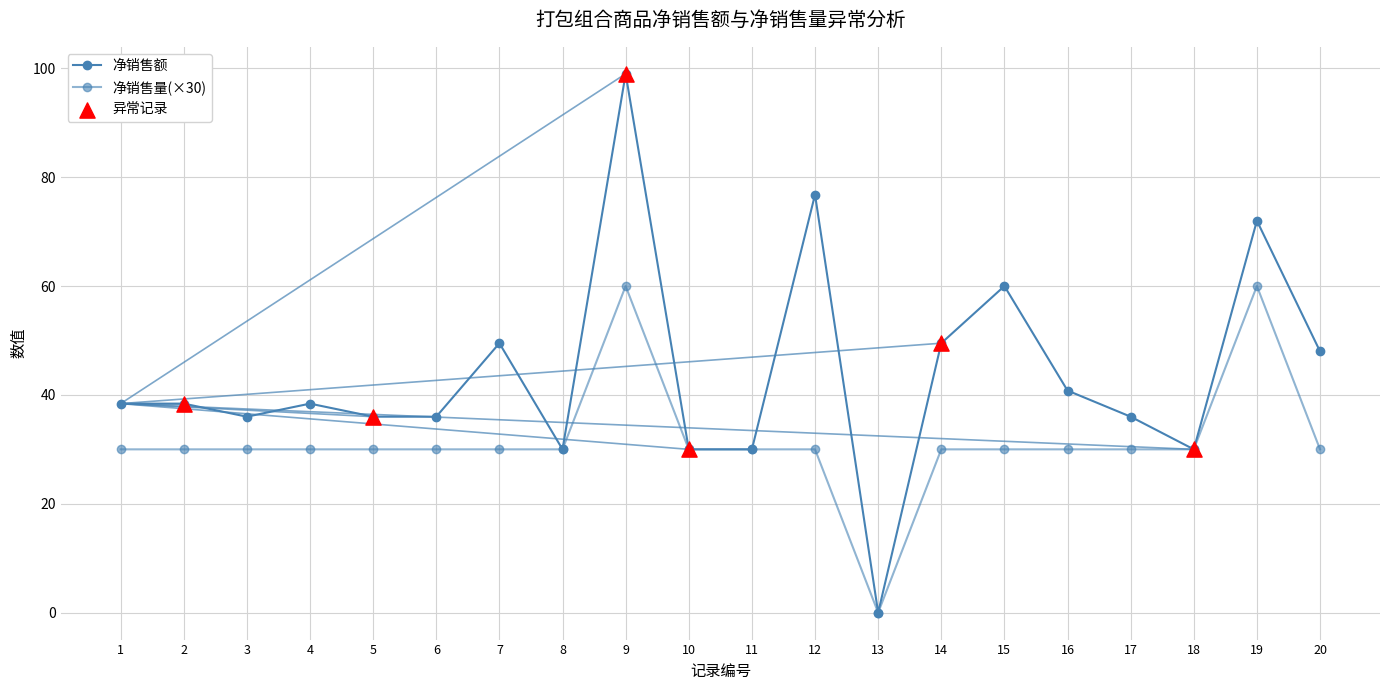

How many lines are shown in the chart?

2